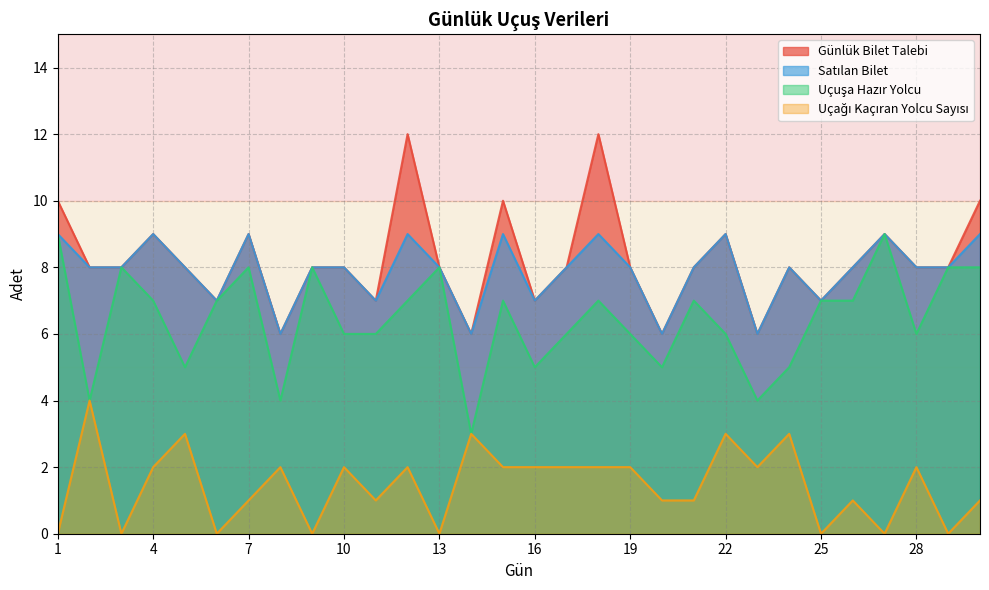

True or false: Uçağı Kaçıran Yolcu Sayısı has more than 2 interior local peaks.

True